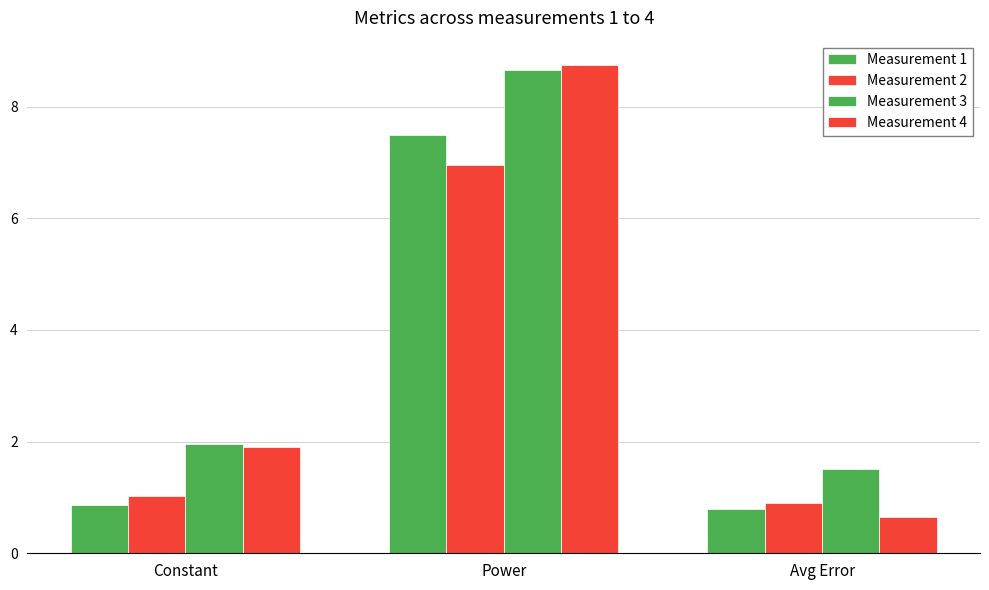

At Avg Error, list the series in order from largest to smallest.

Measurement 3, Measurement 2, Measurement 1, Measurement 4